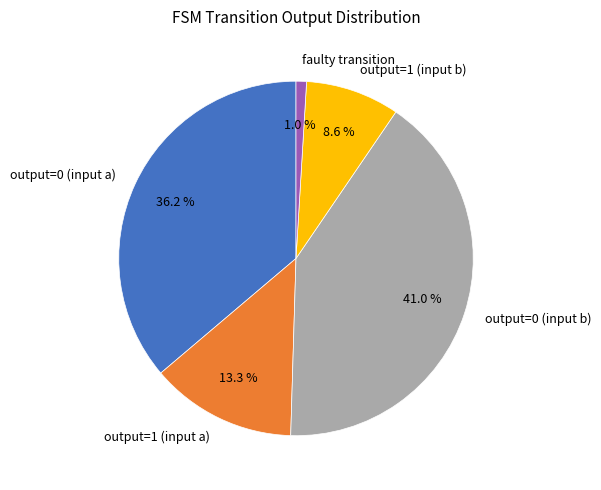

Count the number of slices in the pie.

5